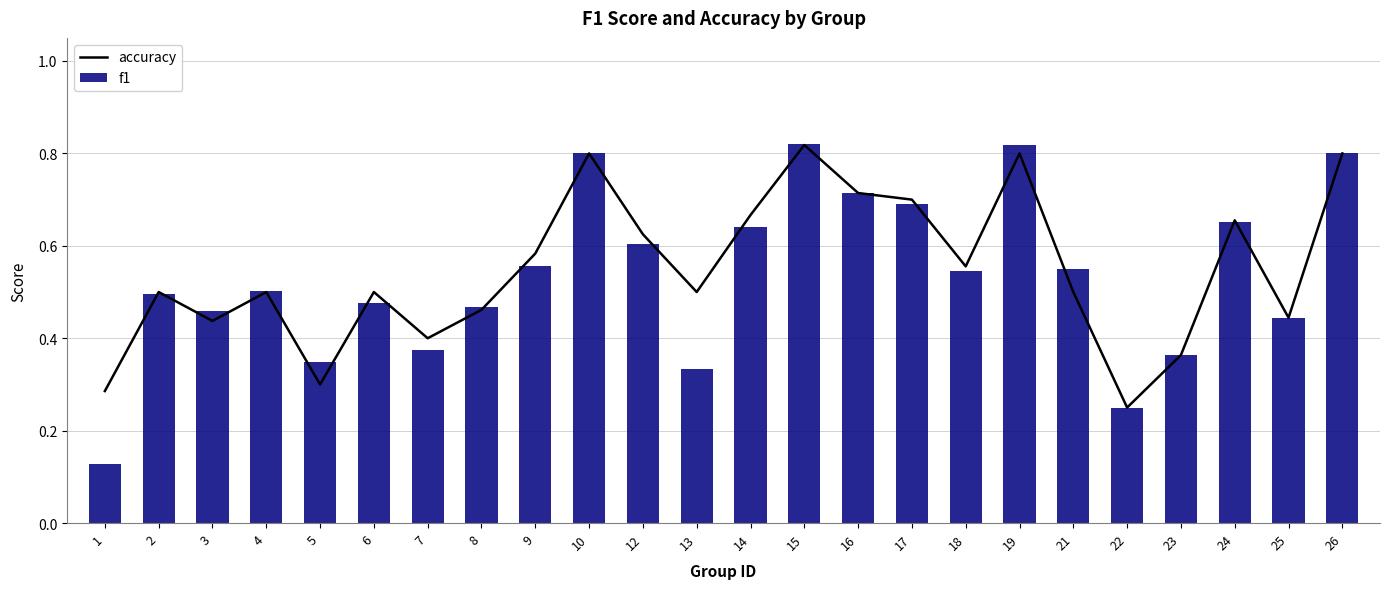

What is the minimum value for f1?

0.1